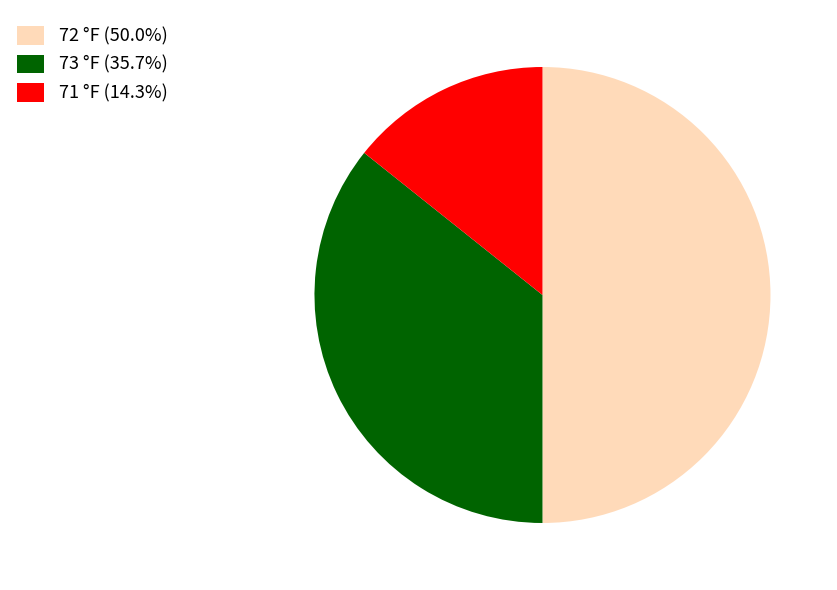

Is the sum of 72 °F (50.0%) and 71 °F (14.3%) greater than half?

Yes